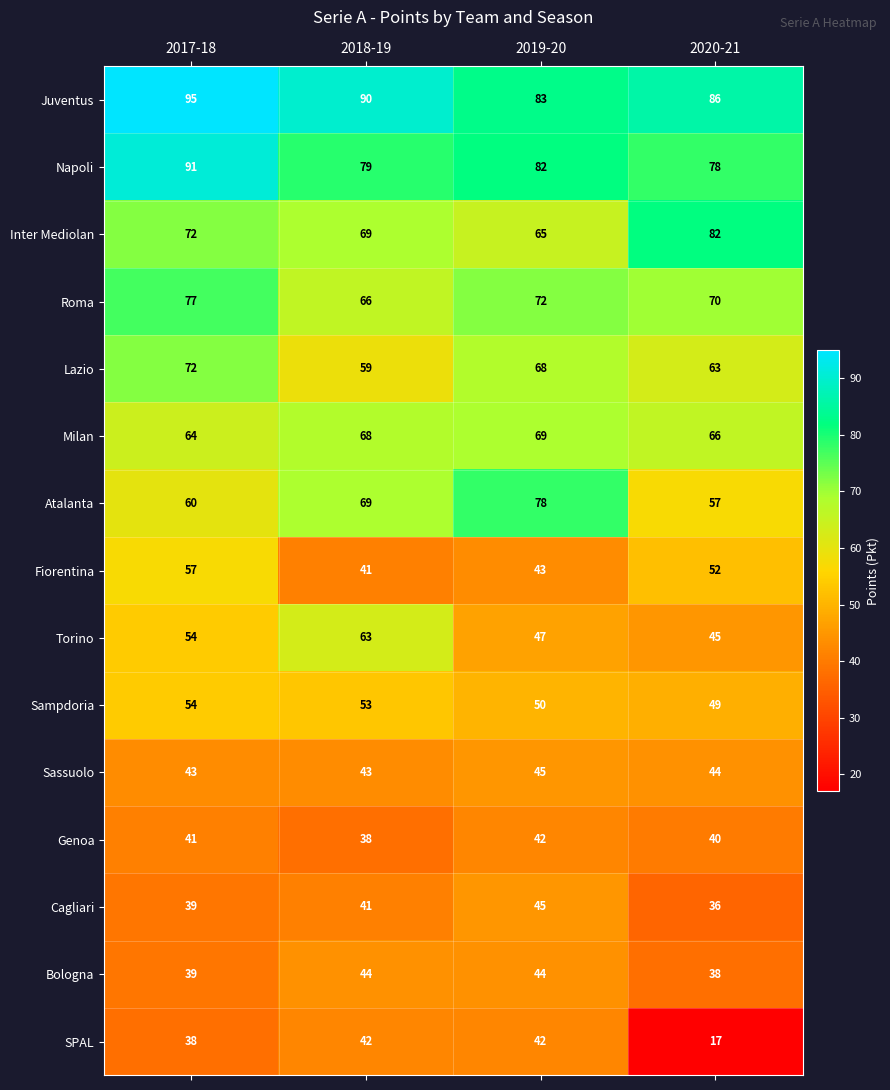

At which category is the sum across all series the highest?

2017-18